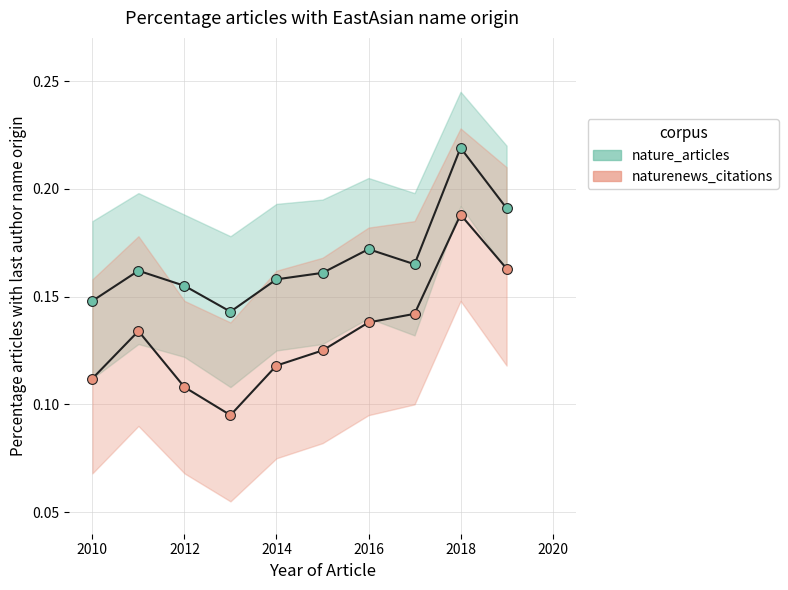

Is the value of naturenews_citations at 2011 greater than the value of nature_articles at 2015?

No